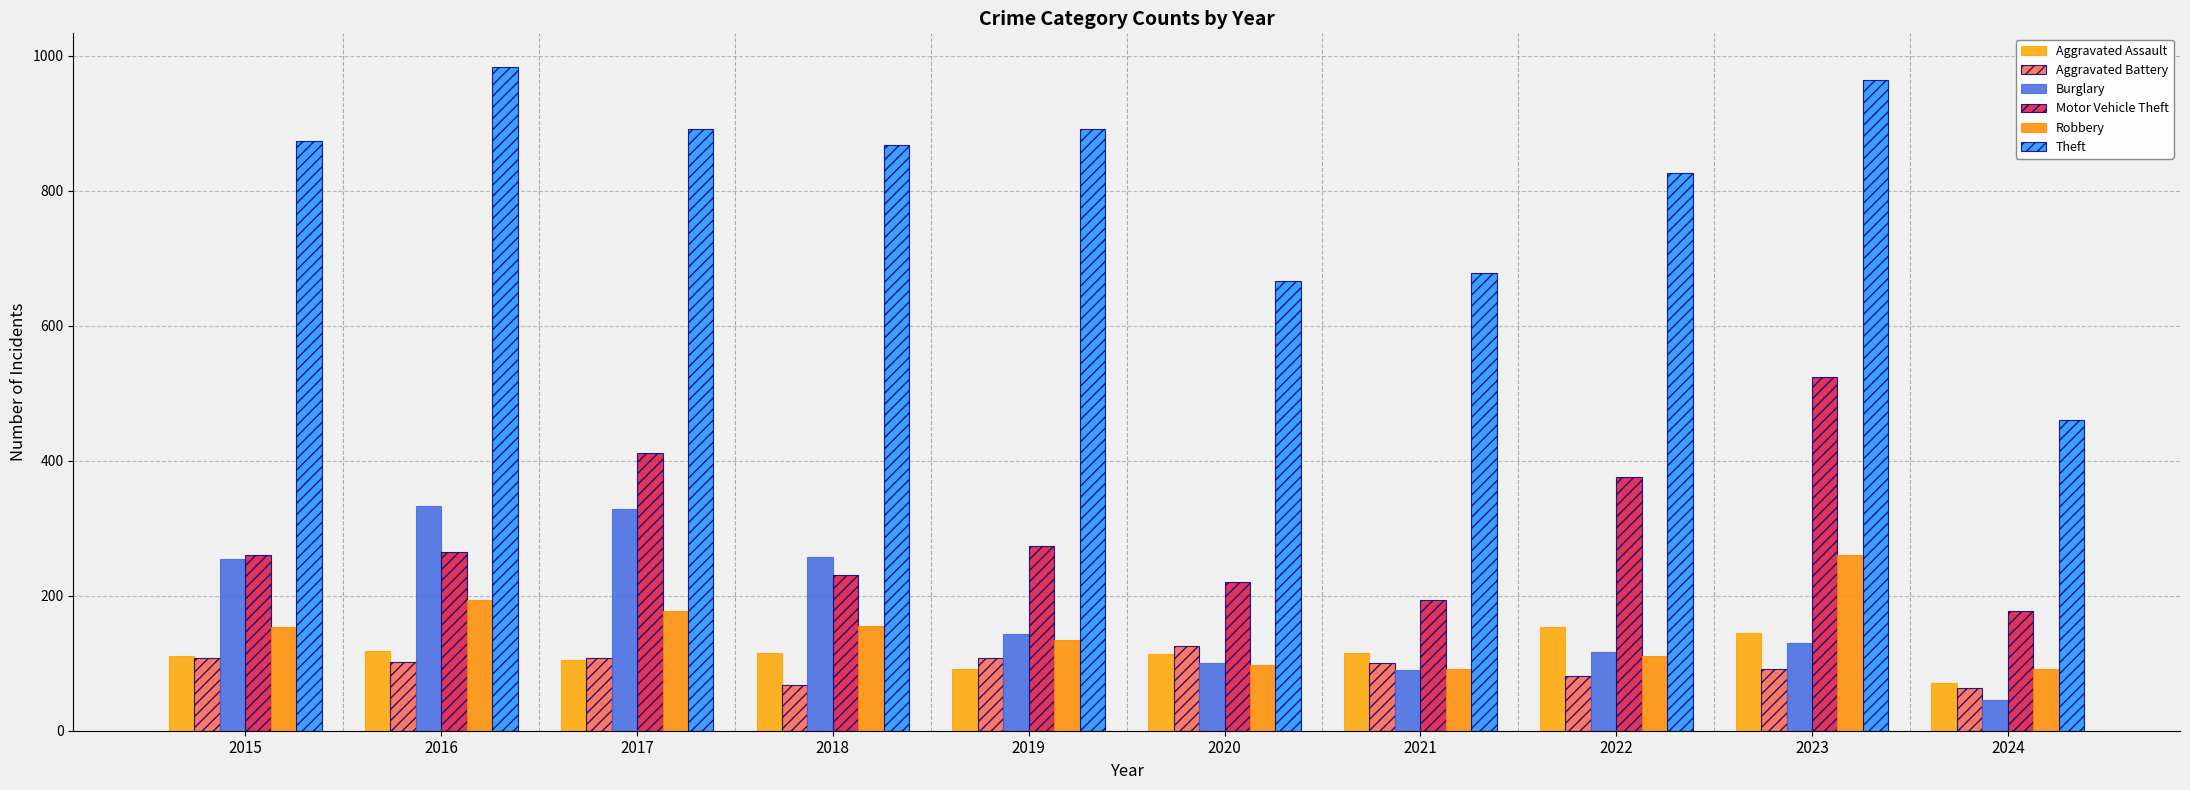

How many data points does each series have?

10